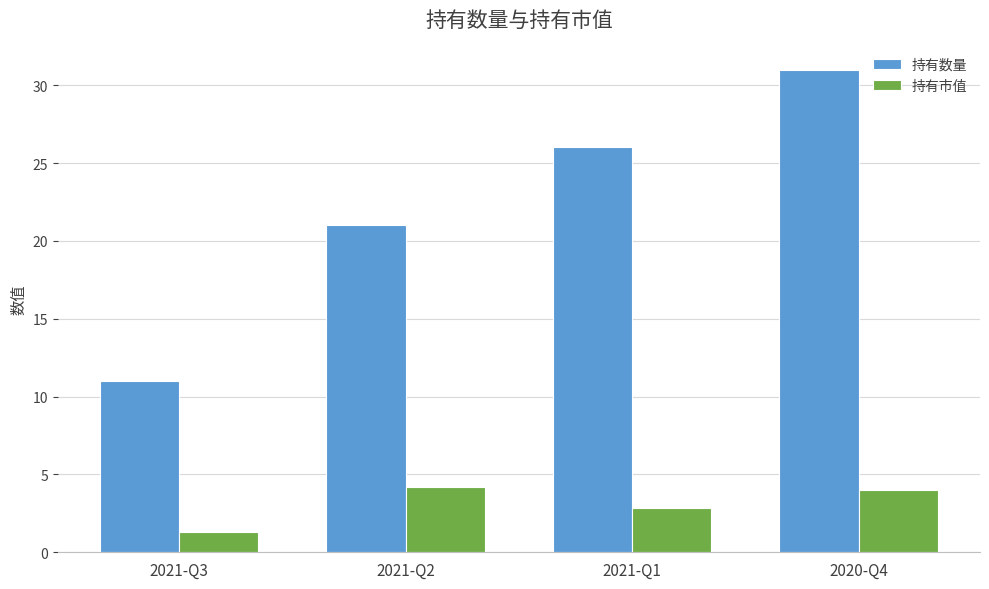

What is the label of the 4th bar from the left?

2020-Q4